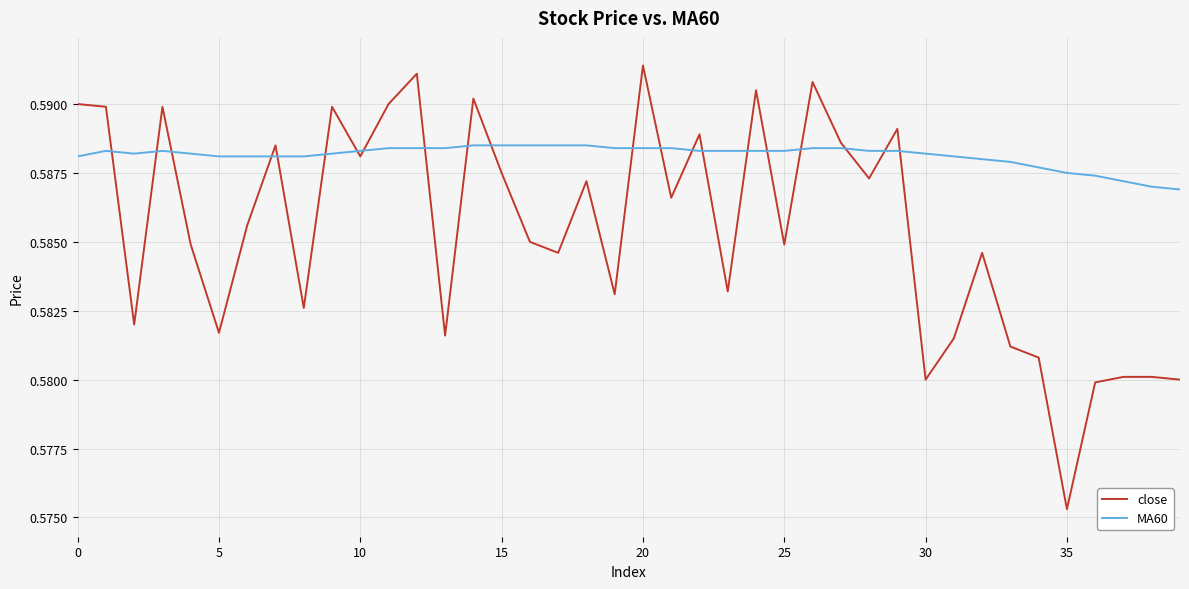

Which series has the largest total across all categories?

MA60